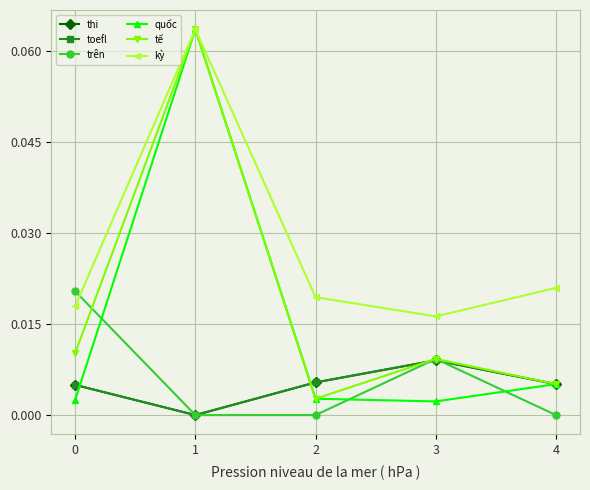

Reading left to right, list all the values displayed in this chart.

thi: 0.0	0.0	0.0	0.0	0.0
toefl: 0.0	0.0	0.0	0.0	0.0
trên: 0.0	0.0	0.0	0.0	0.0
quốc: 0.0	0.1	0.0	0.0	0.0
tế: 0.0	0.1	0.0	0.0	0.0
kỳ: 0.0	0.1	0.0	0.0	0.0